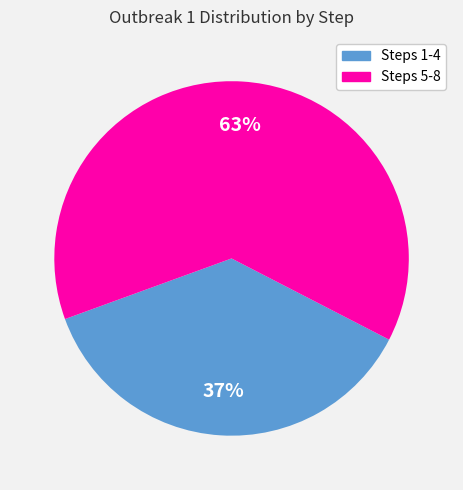

To the nearest percent, what is the average slice percentage?

50%